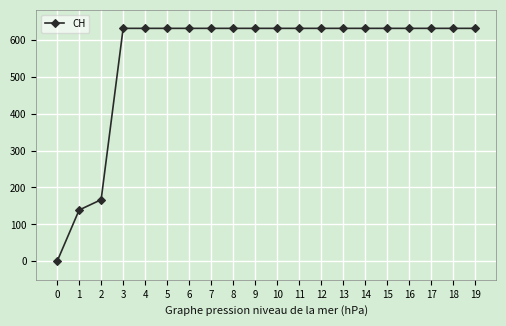

What is the greatest value displayed?

631